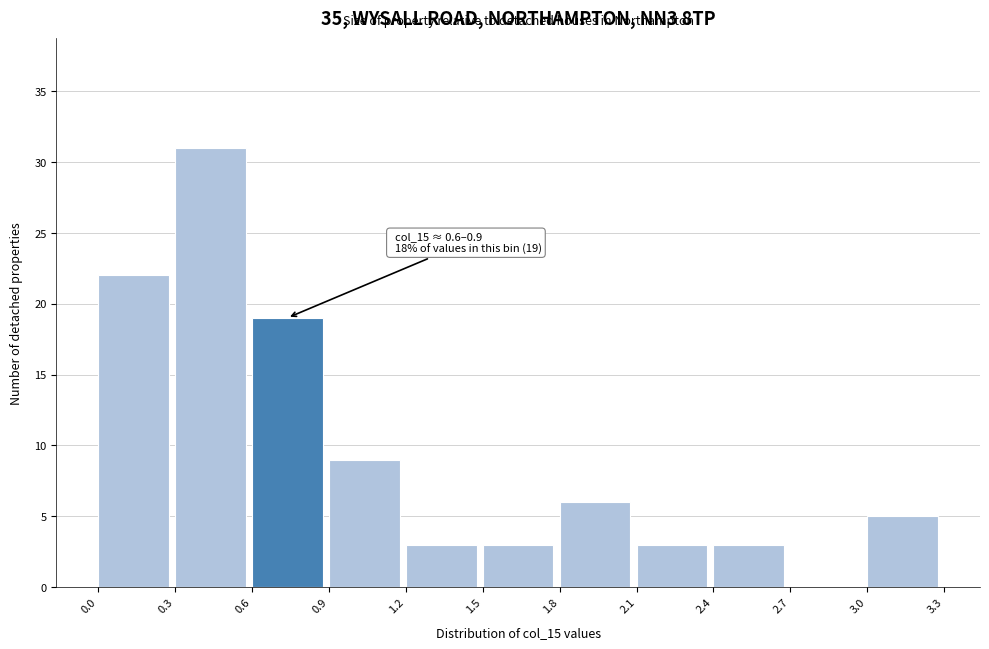

Which range on the x-axis has the tallest bar?

0.3 to 0.6